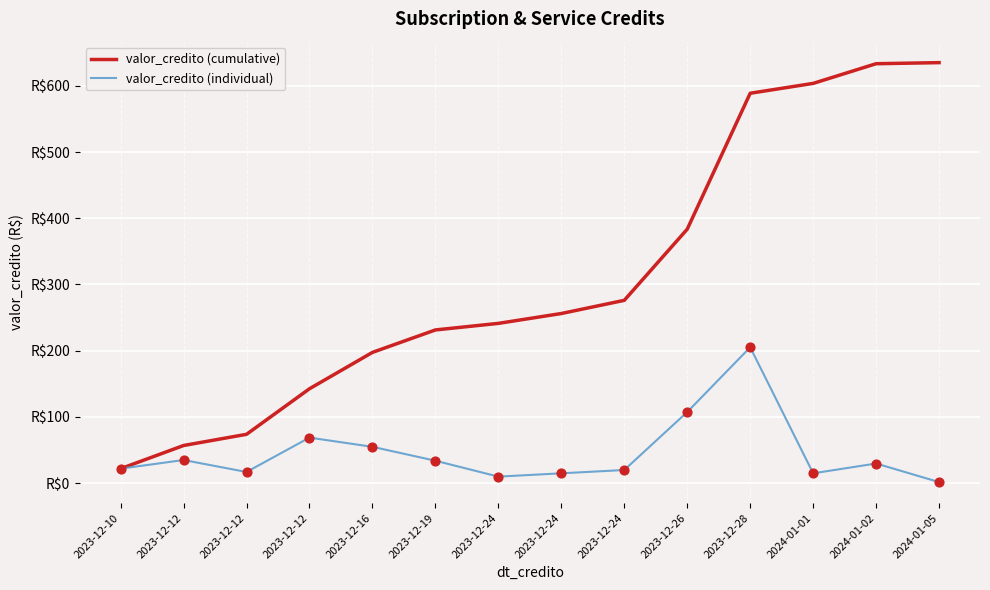

At which category is the sum across all series the highest?

2023-12-28